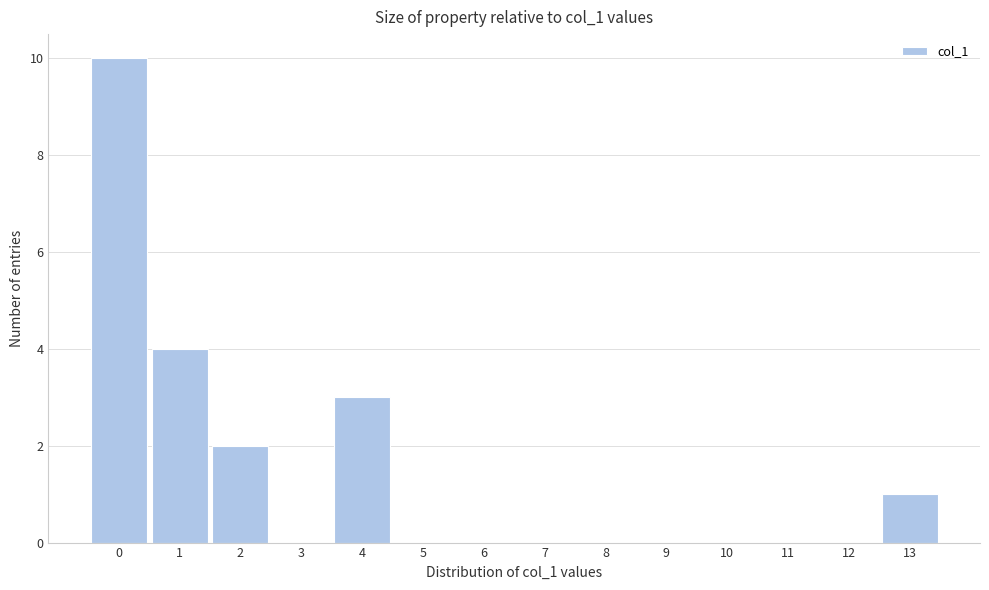

Reading left to right, transcribe this chart: for each bar, give the range it covers on the x-axis and its height. The values are not printed on the chart, so give them approximately, as read against the axis.

-0.5 to 0.5: 10
0.5 to 1.5: 4
1.5 to 2.5: 2
2.5 to 3.5: 0
3.5 to 4.5: 3
4.5 to 5.5: 0
5.5 to 6.5: 0
6.5 to 7.5: 0
7.5 to 8.5: 0
8.5 to 9.5: 0
9.5 to 10.5: 0
10.5 to 11.5: 0
11.5 to 12.5: 0
12.5 to 13.5: 1